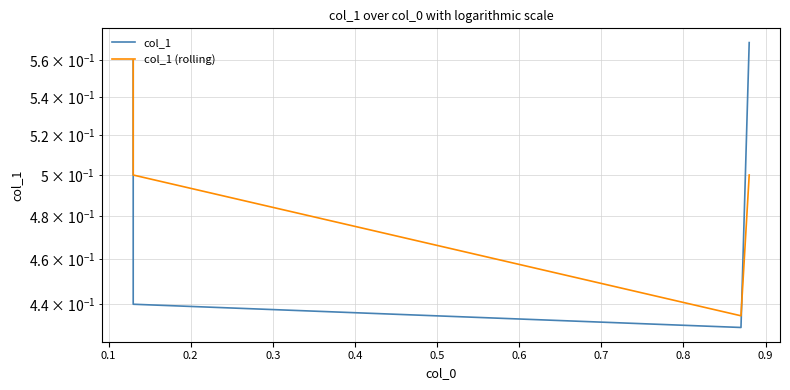

What is the value of the col_1 (rolling) point at the 4th from the left?

0.5